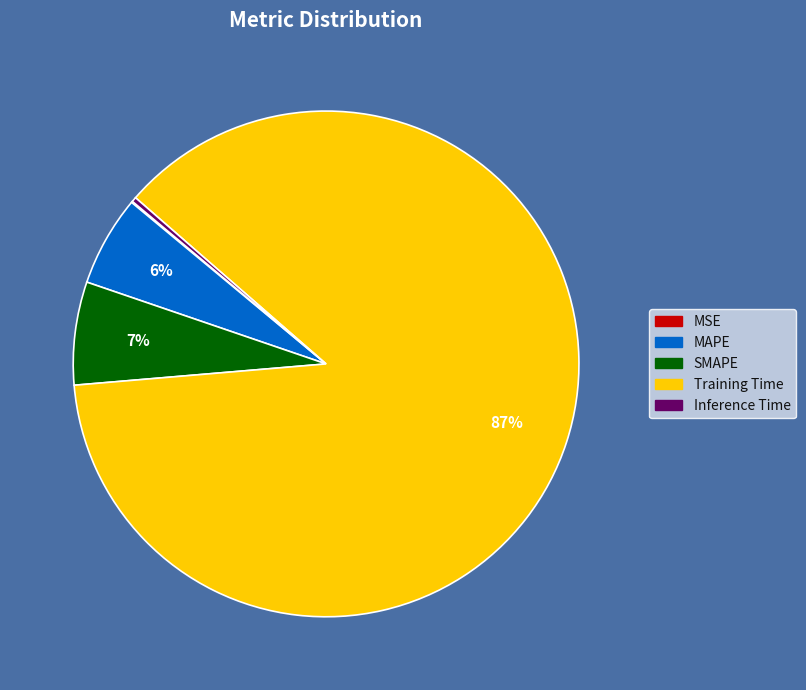

Does any single category account for the majority?

Yes